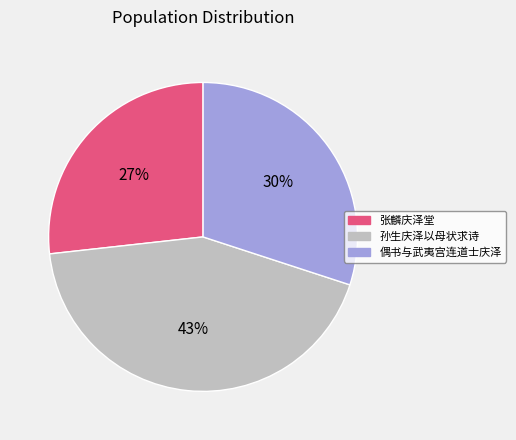

To the nearest percent, what portion does 偶书与武夷宫连道士庆泽 represent?

30%